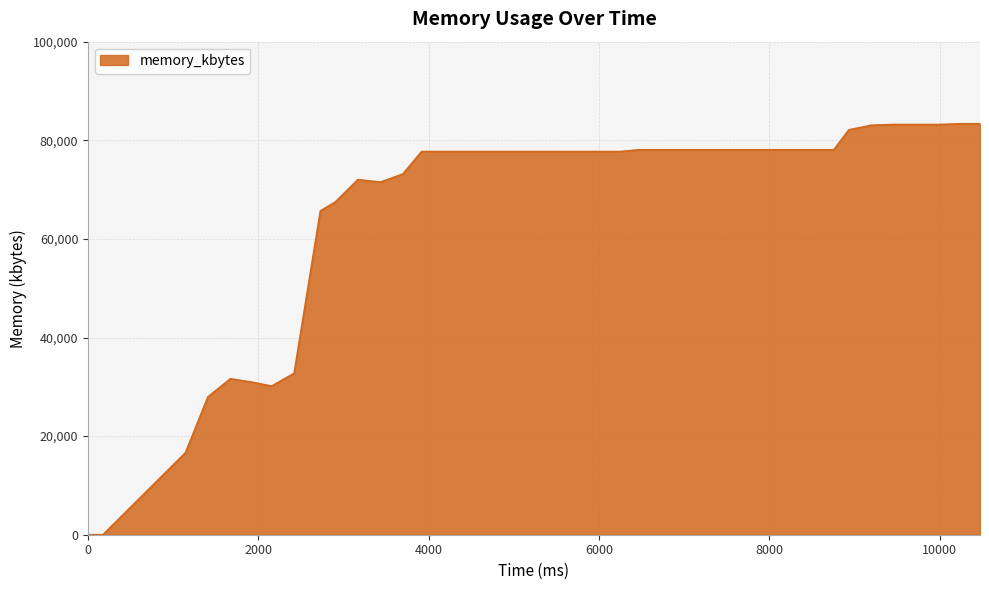

What is the greatest value displayed?

83352